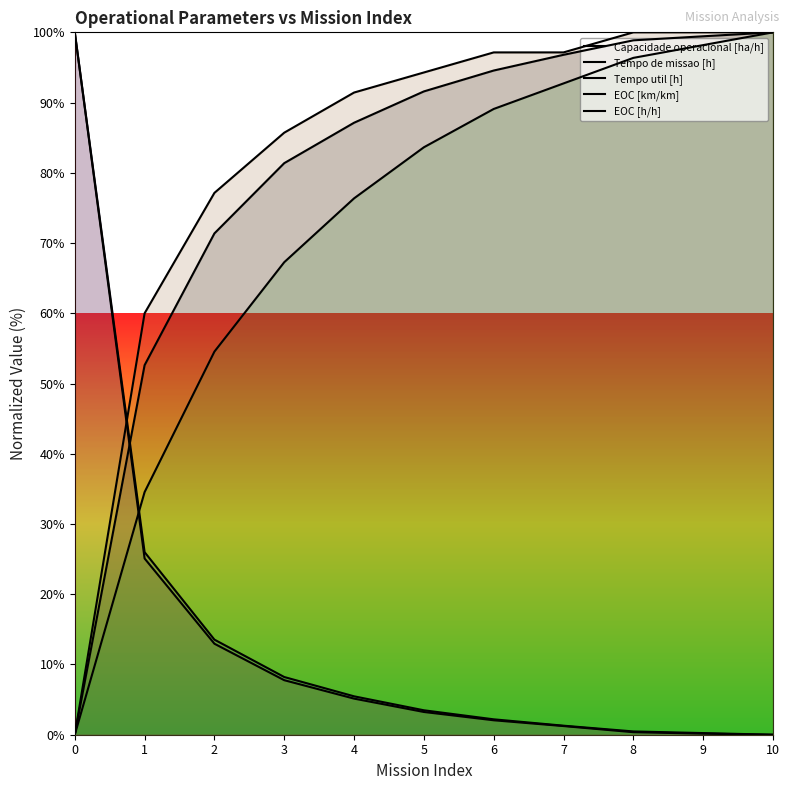

What is the value of the Tempo util [h] point at the 8th from the left?

1.2